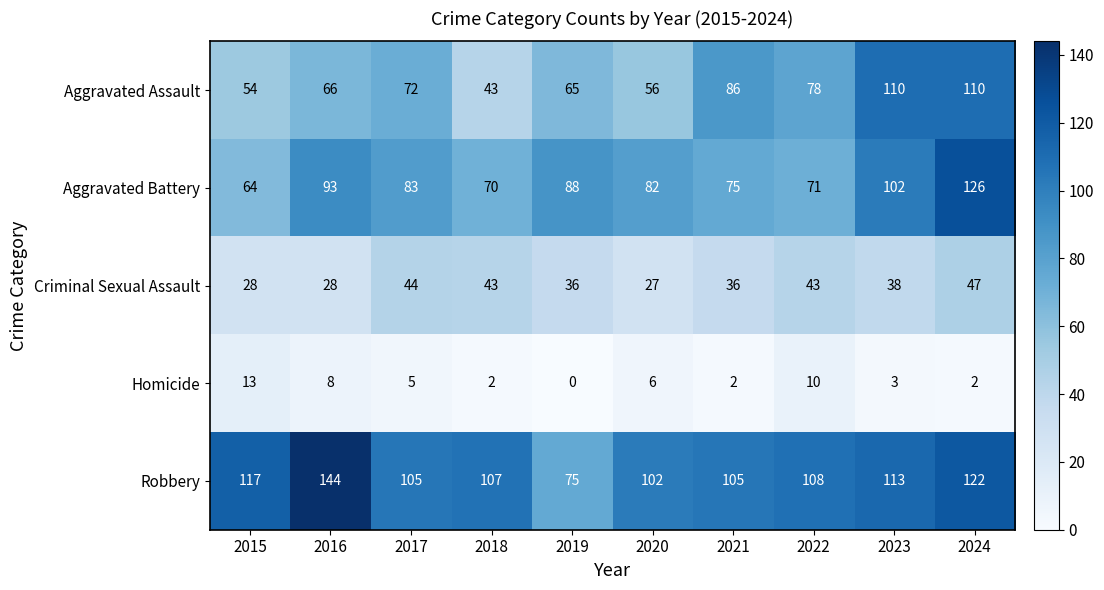

Rank the series by their maximum value, from lowest to highest.

Homicide, Criminal Sexual Assault, Aggravated Assault, Aggravated Battery, Robbery